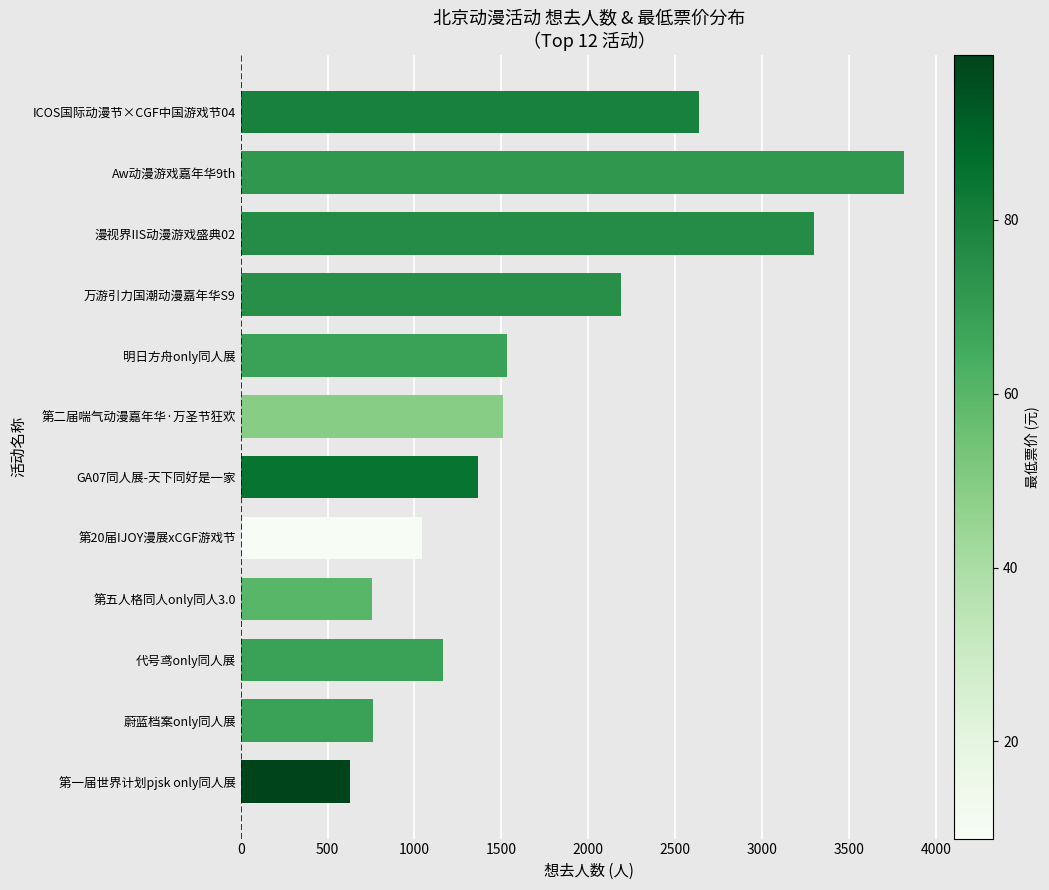

Is it true that the value at 明日方舟only同人展 is 2246?

False